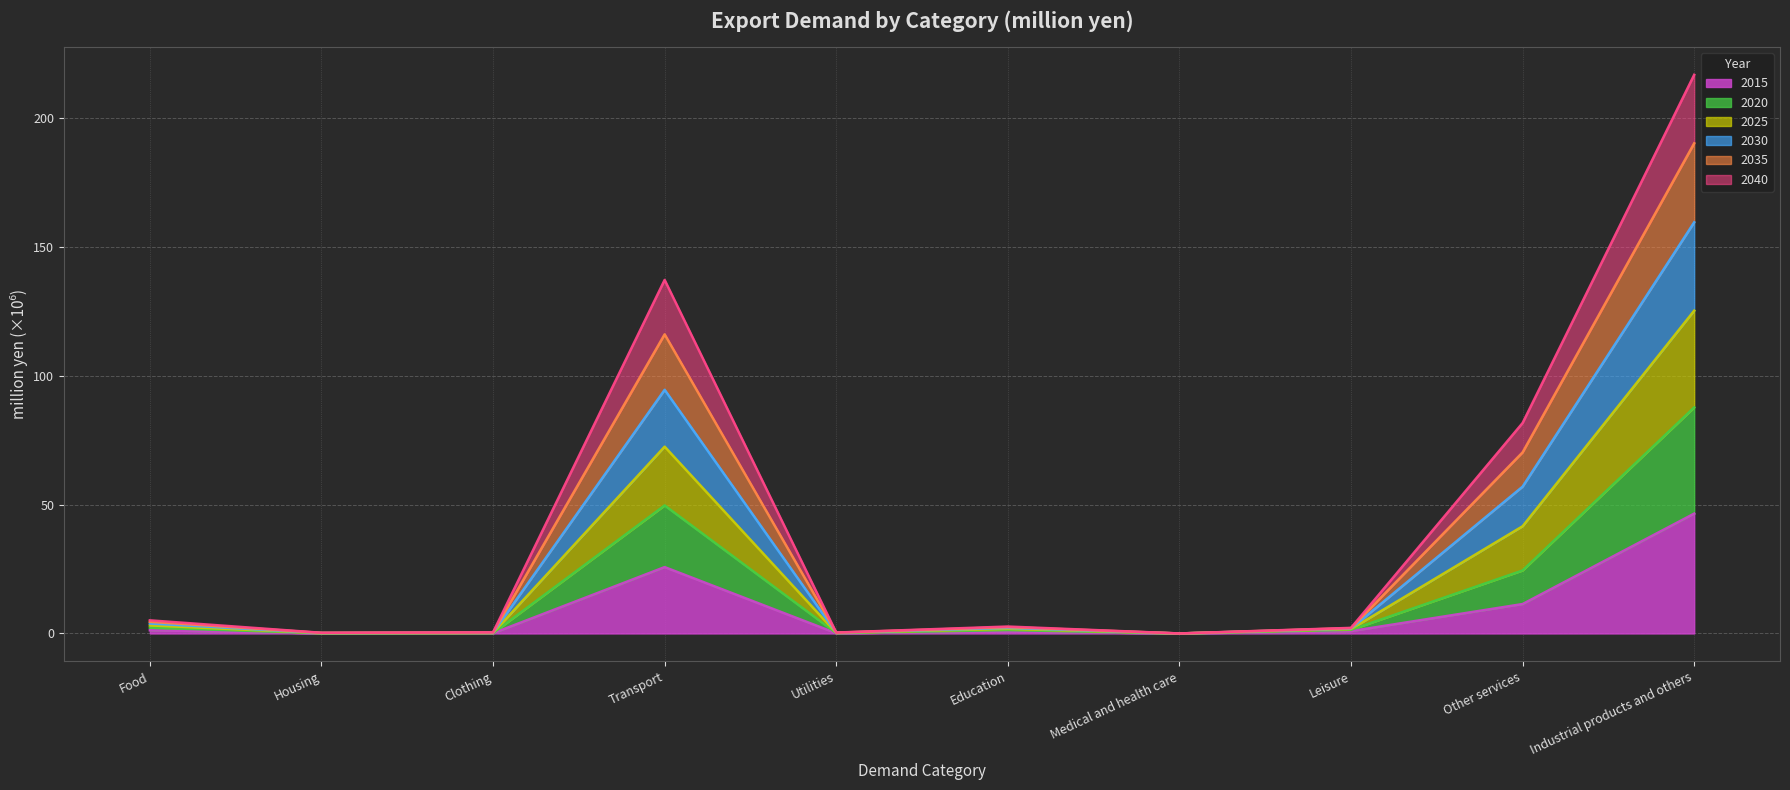

At which category is the sum across all series the highest?

Industrial products and others